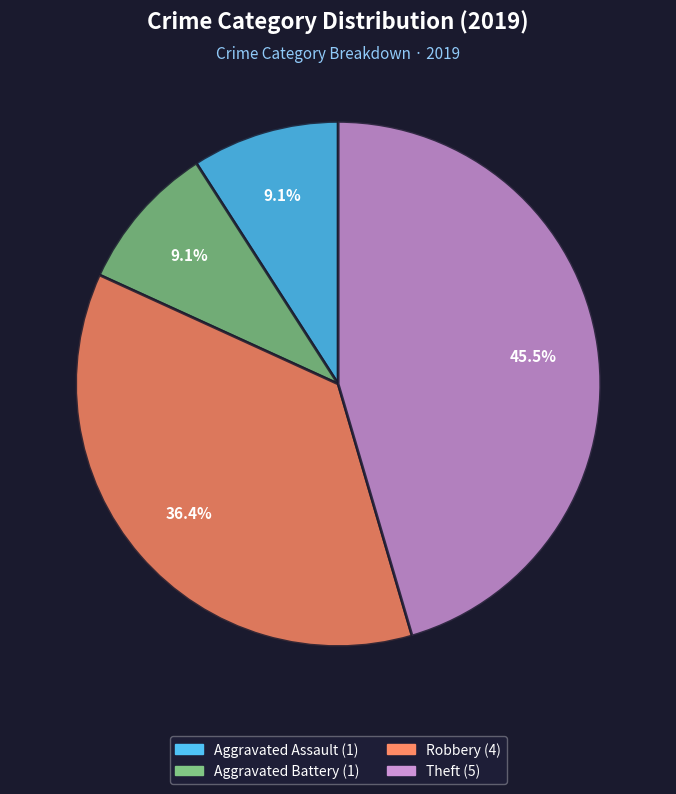

Is there a majority slice in this chart?

No